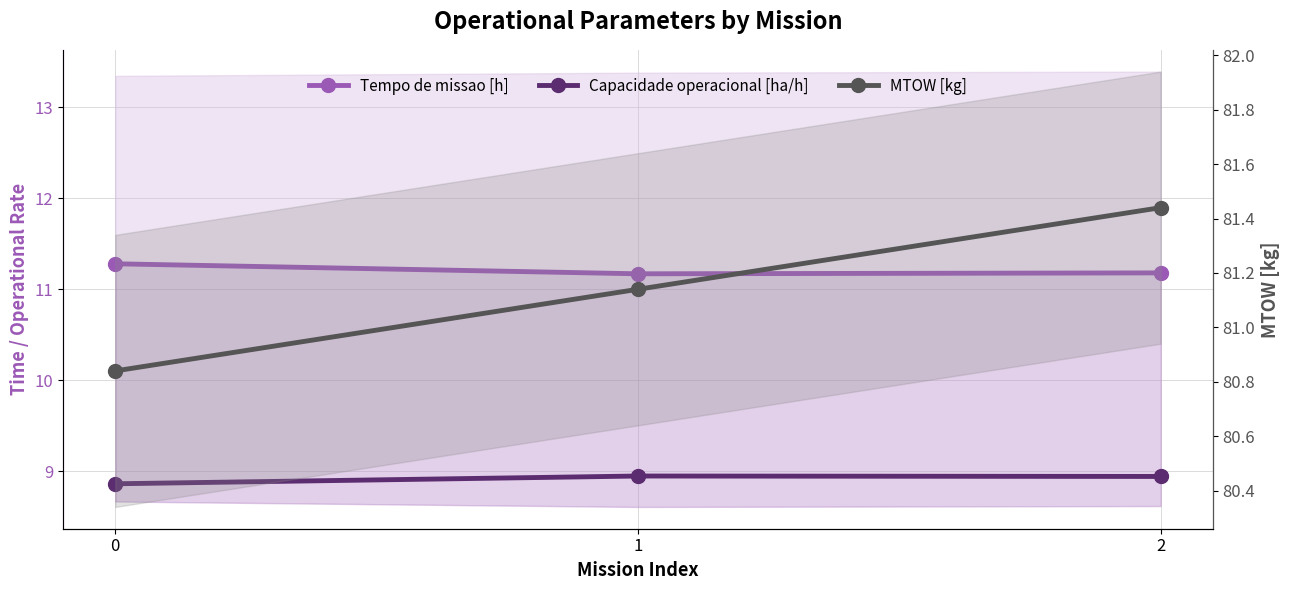

Reading right to left, list all the values displayed in this chart.

Tempo de missao [h]: 11.2	11.2	11.3
Capacidade operacional [ha/h]: 8.9	8.9	8.9
MTOW [kg]: 81.4	81.1	80.8